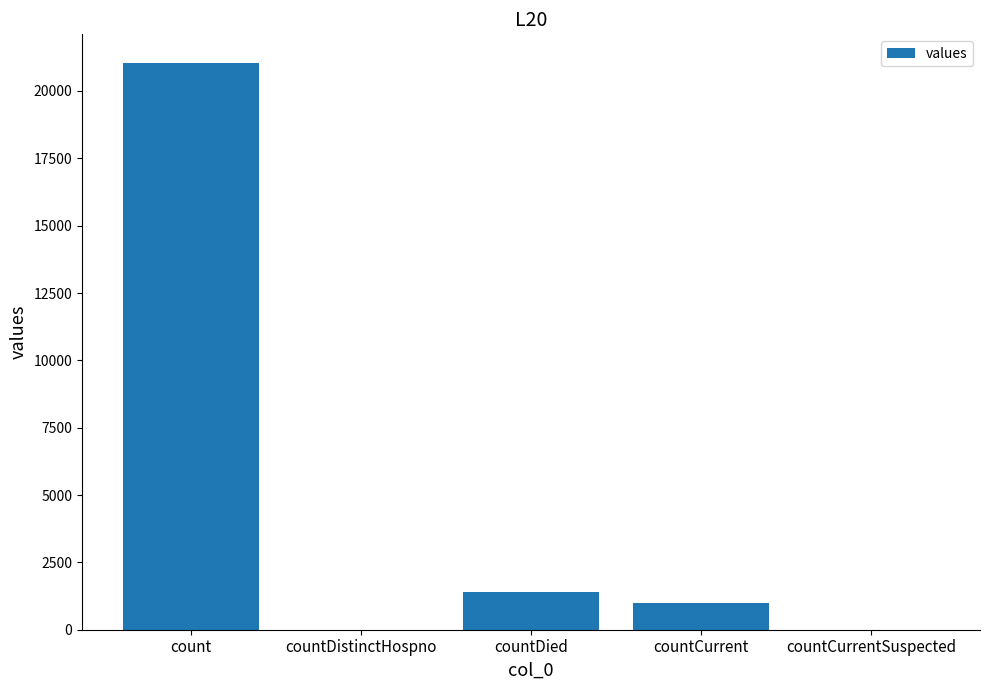

At which label is the value closest to 10525?

countDied